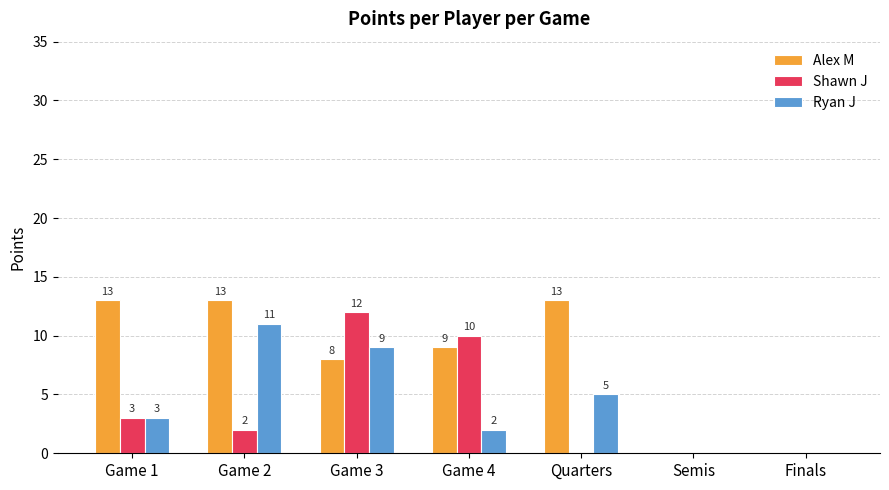

At which category is the sum across all series the highest?

Game 3